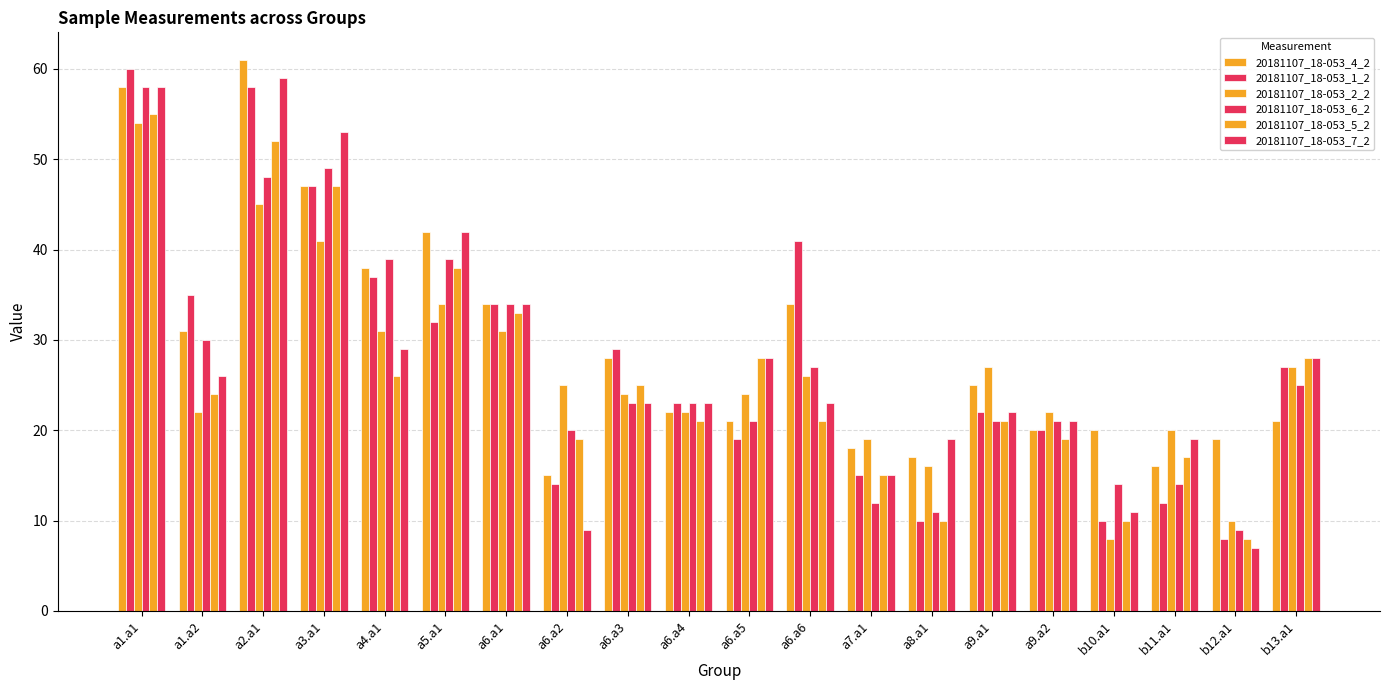

Count the number of data series in this chart.

6